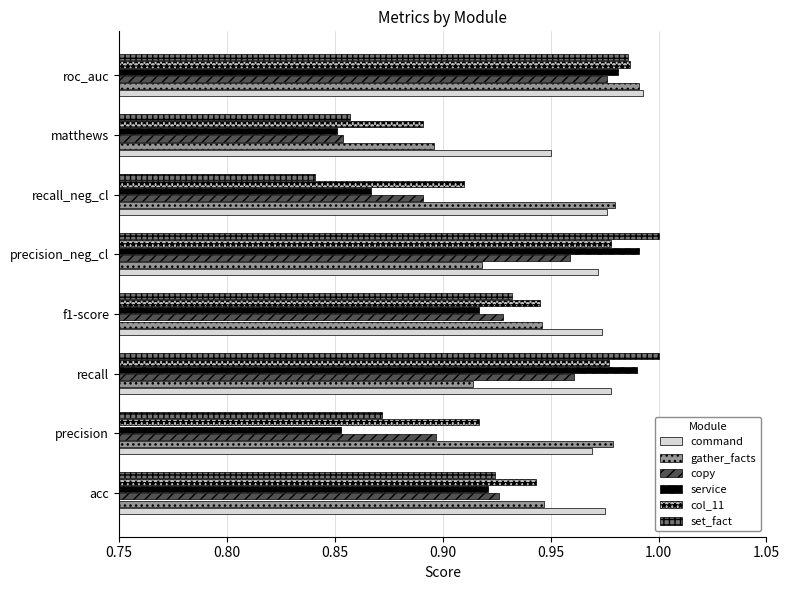

Count the number of categories in the chart.

8